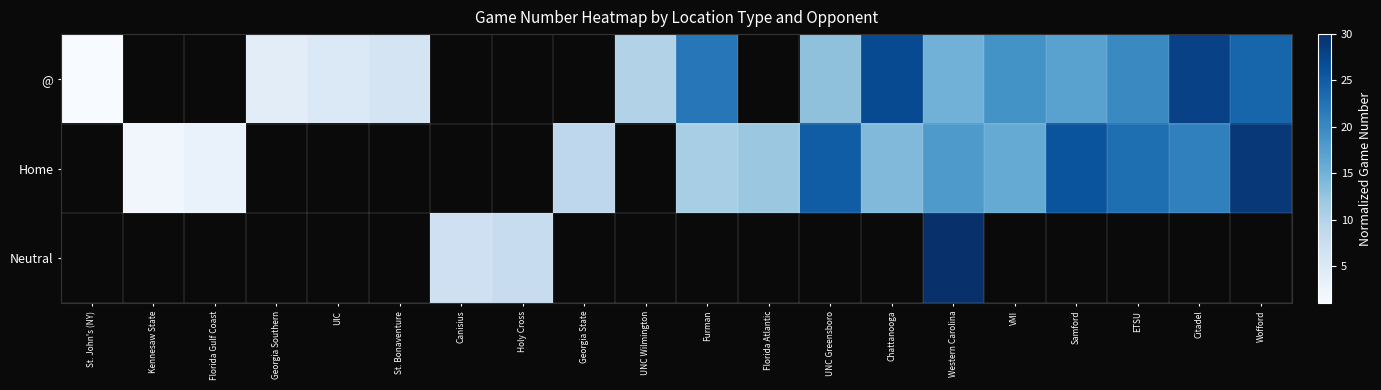

Count the number of data series in this chart.

3